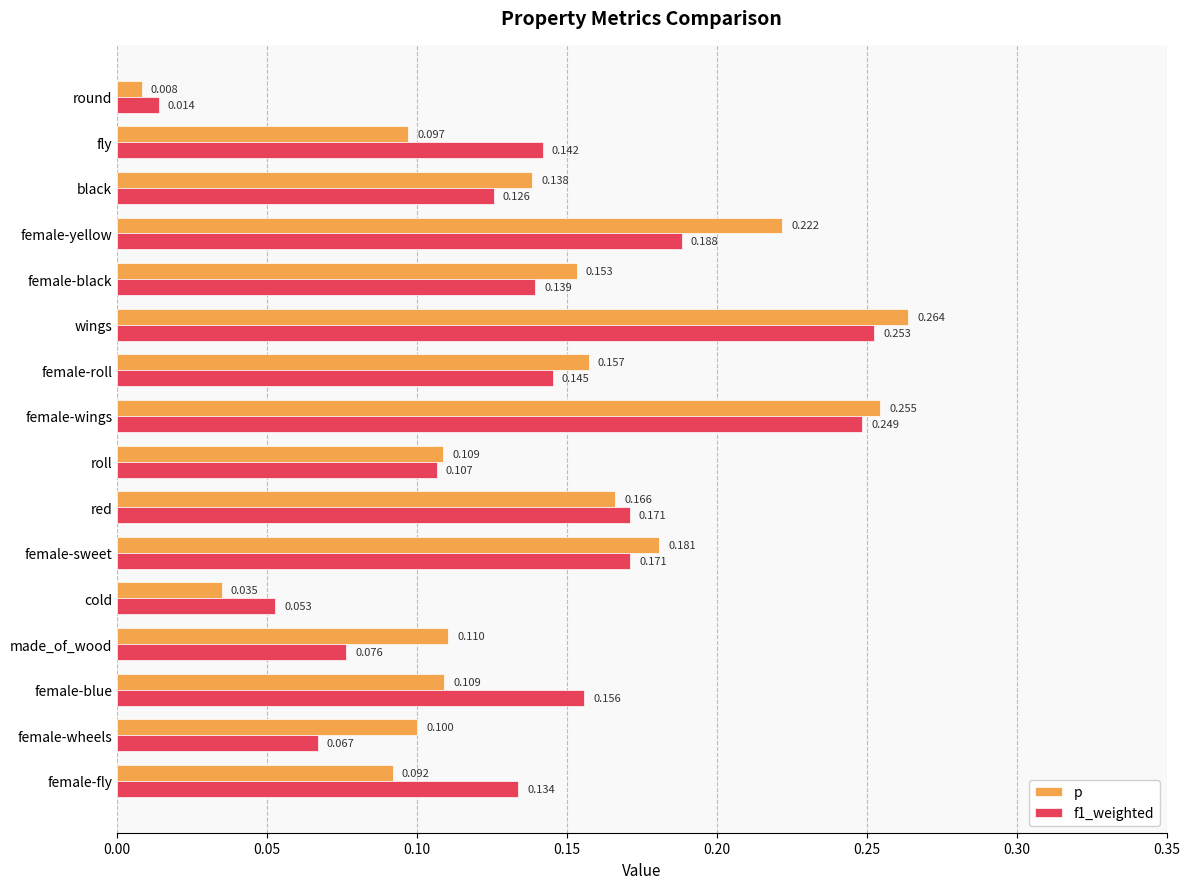

Which series has the widest spread of values?

p